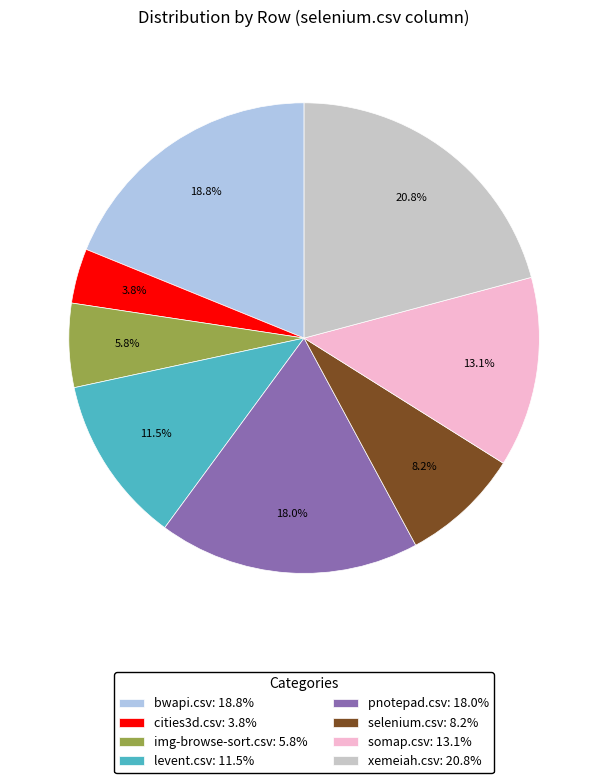

To the nearest percent, what percentage of the pie is cities3d.csv?

4%